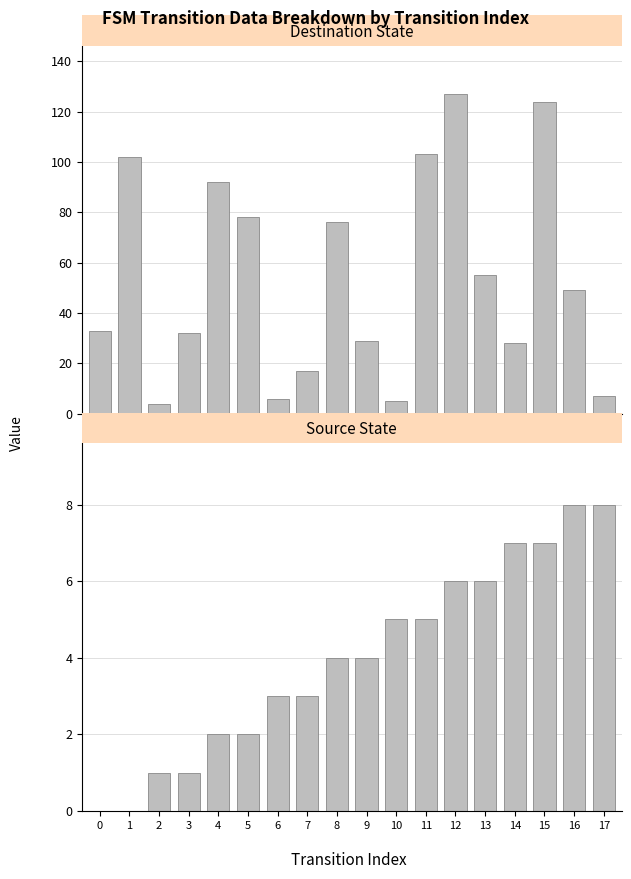

Rank the series at 9 from lowest to highest value.

source_state, destination_state